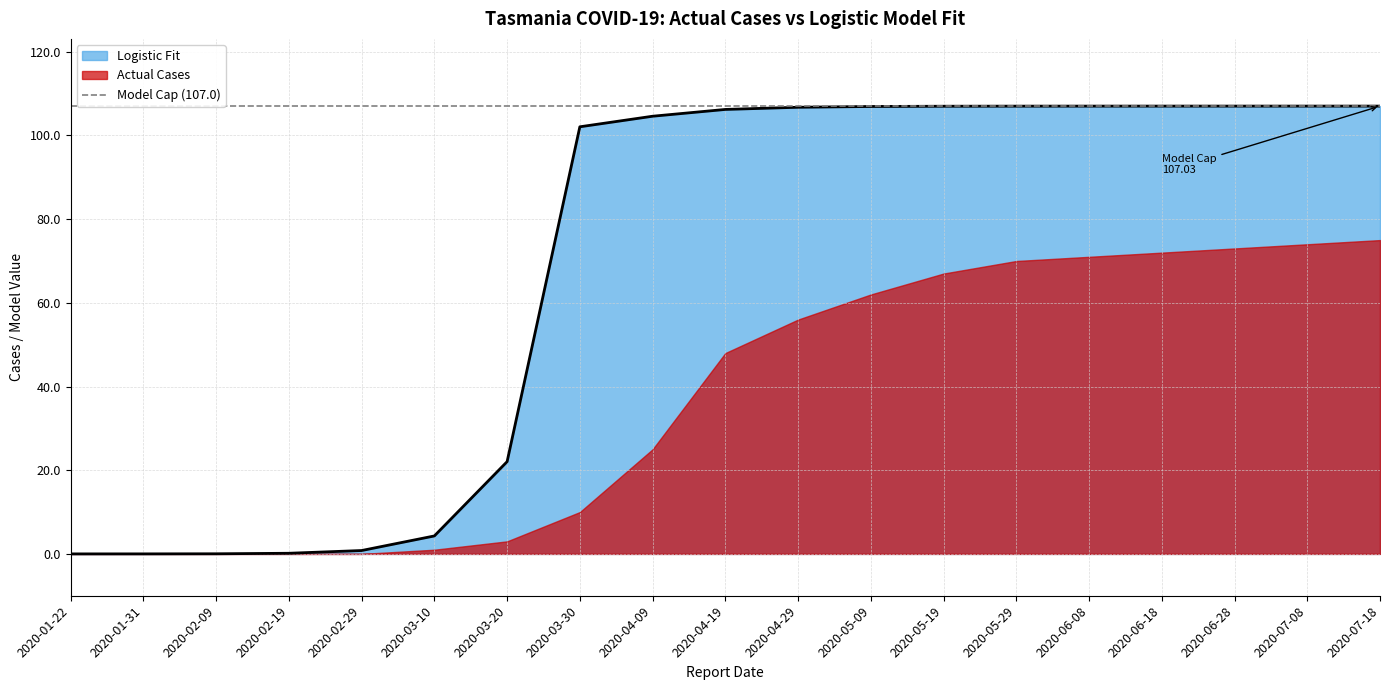

Which label corresponds to the smallest value in the chart?

2020-01-22